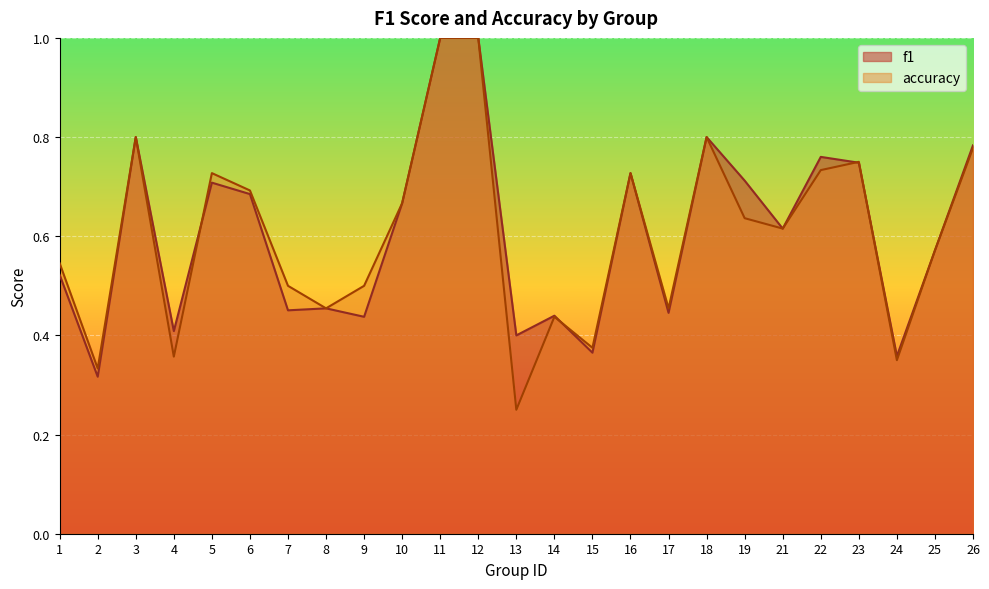

Which series has the widest spread of values?

accuracy